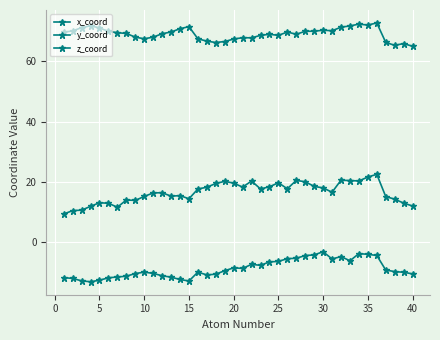

In z_coord, how many points are higher than both neighbors (excluding endpoints)?

9